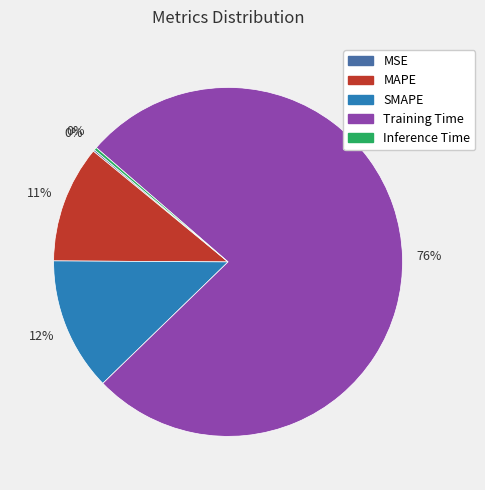

Is there any slice that represents more than half of the pie?

Yes